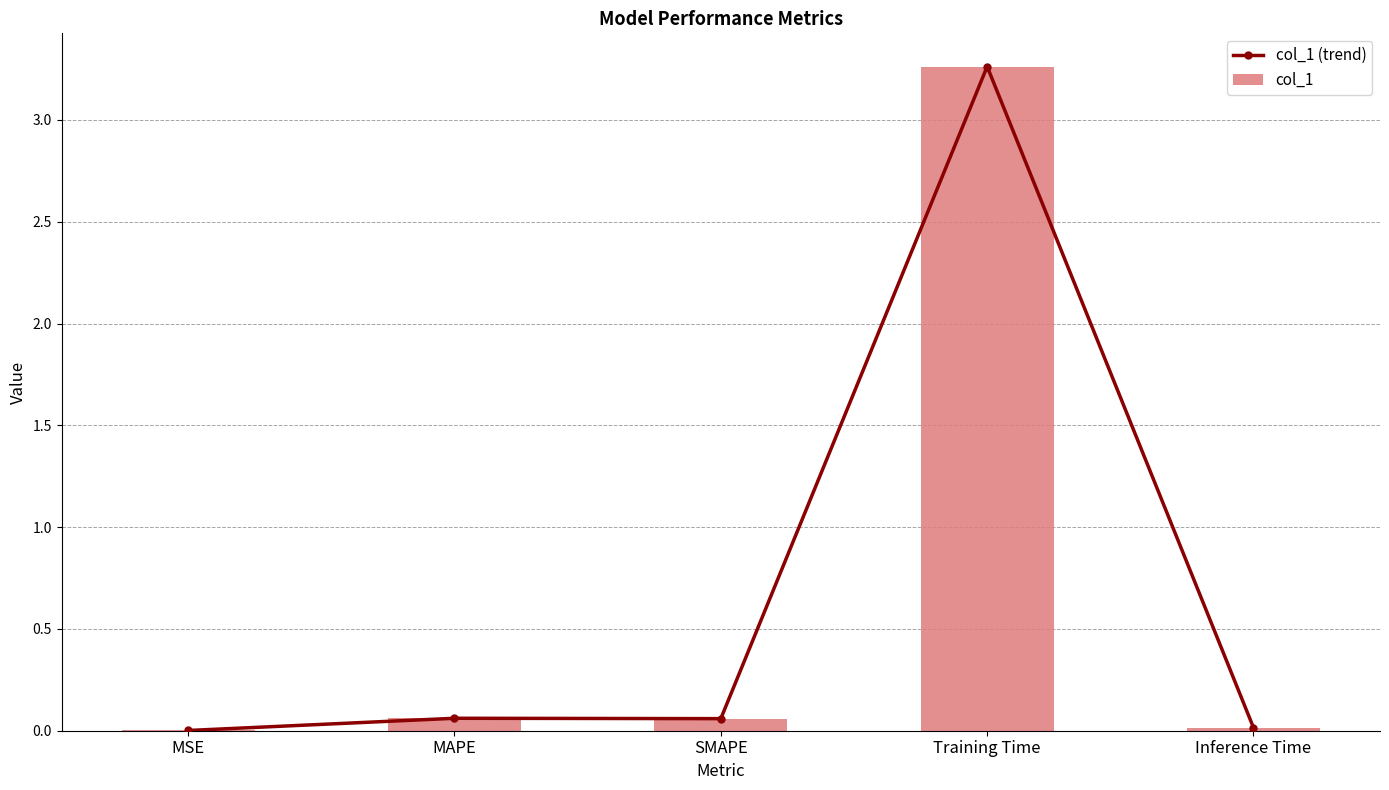

Rank the series at MSE from highest to lowest value.

col_1 (trend), col_1